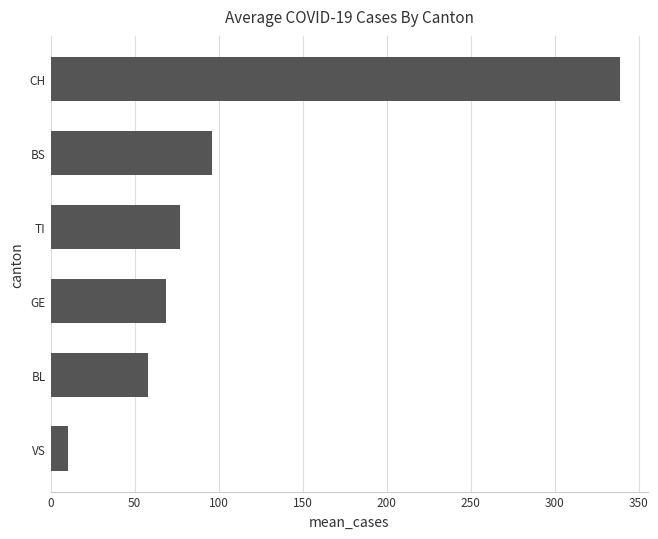

Reading bottom to top, list all the values displayed in this chart.

VS=10.5	BL=57.7	GE=68.9	TI=76.7	BS=96.0	CH=338.6